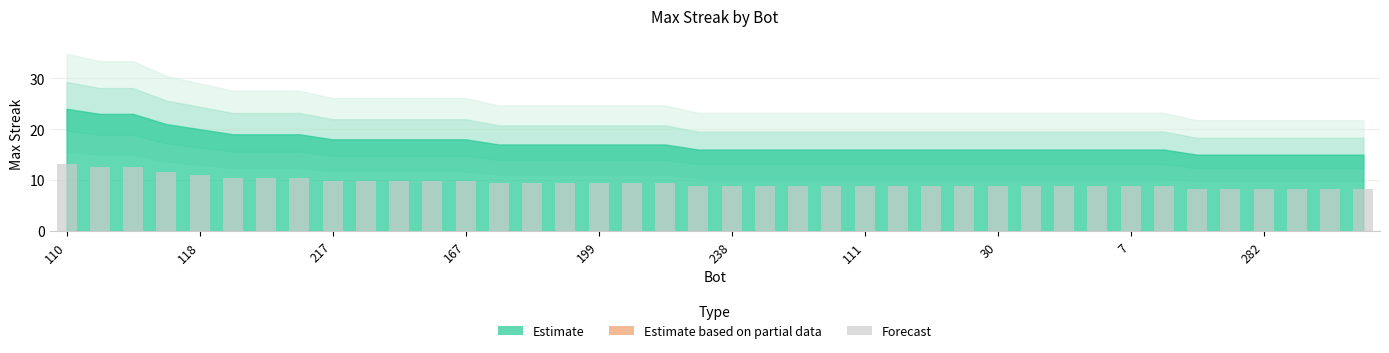

What is the maximum value shown in the chart?

13.2